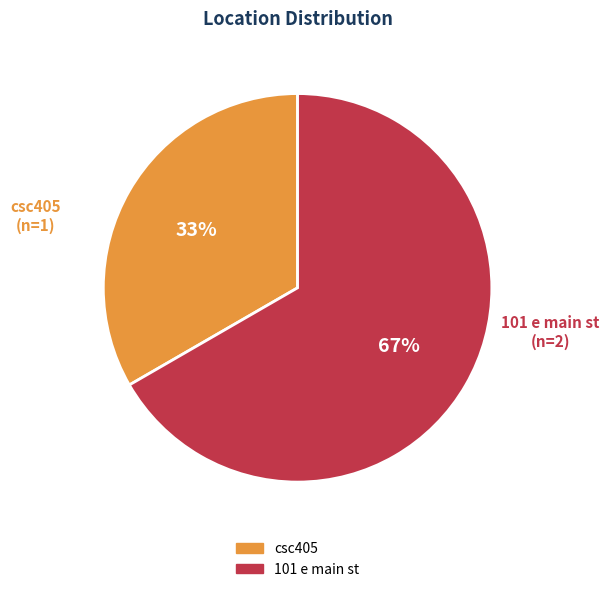

Combined, do csc405 and 101 e main st account for over 50%?

Yes